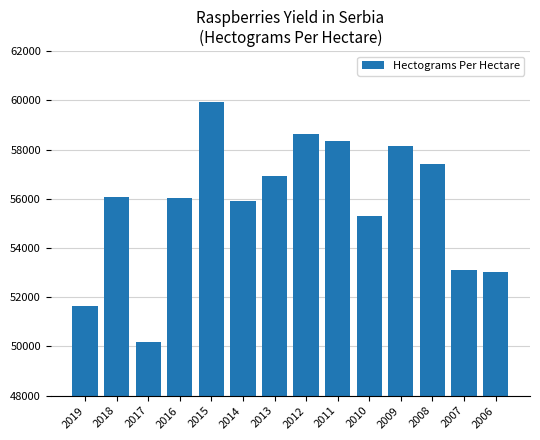

How many categories are shown in the chart?

14